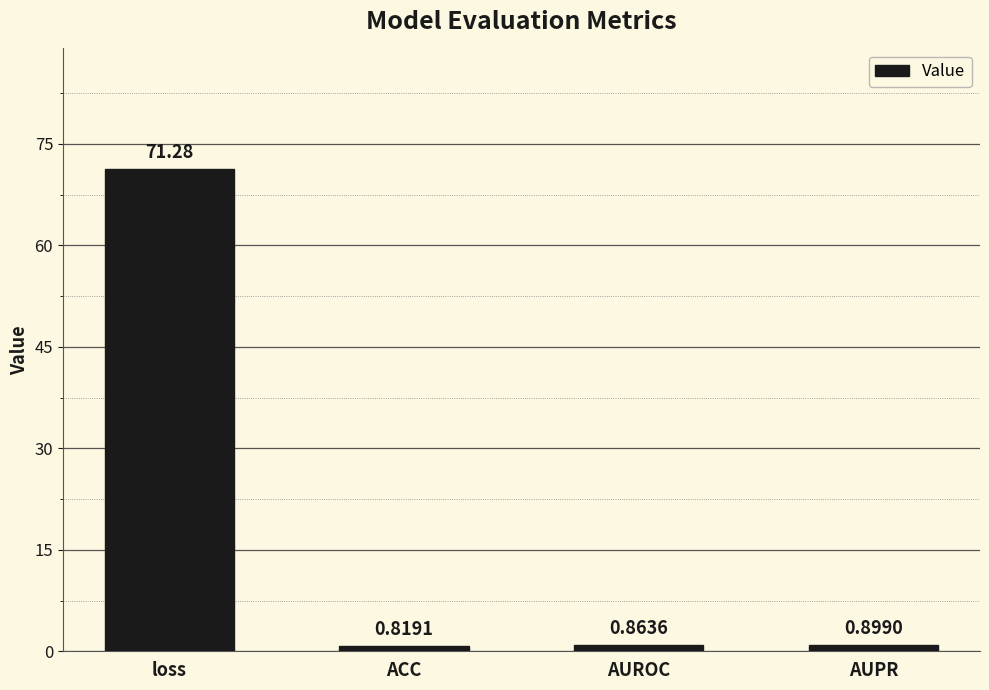

List the labels in order of value, largest first.

loss, AUPR, AUROC, ACC